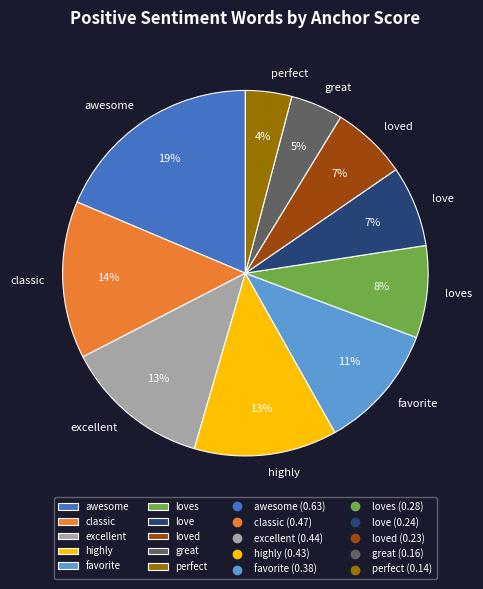

True or false: classic accounts for 4% of the total.

False